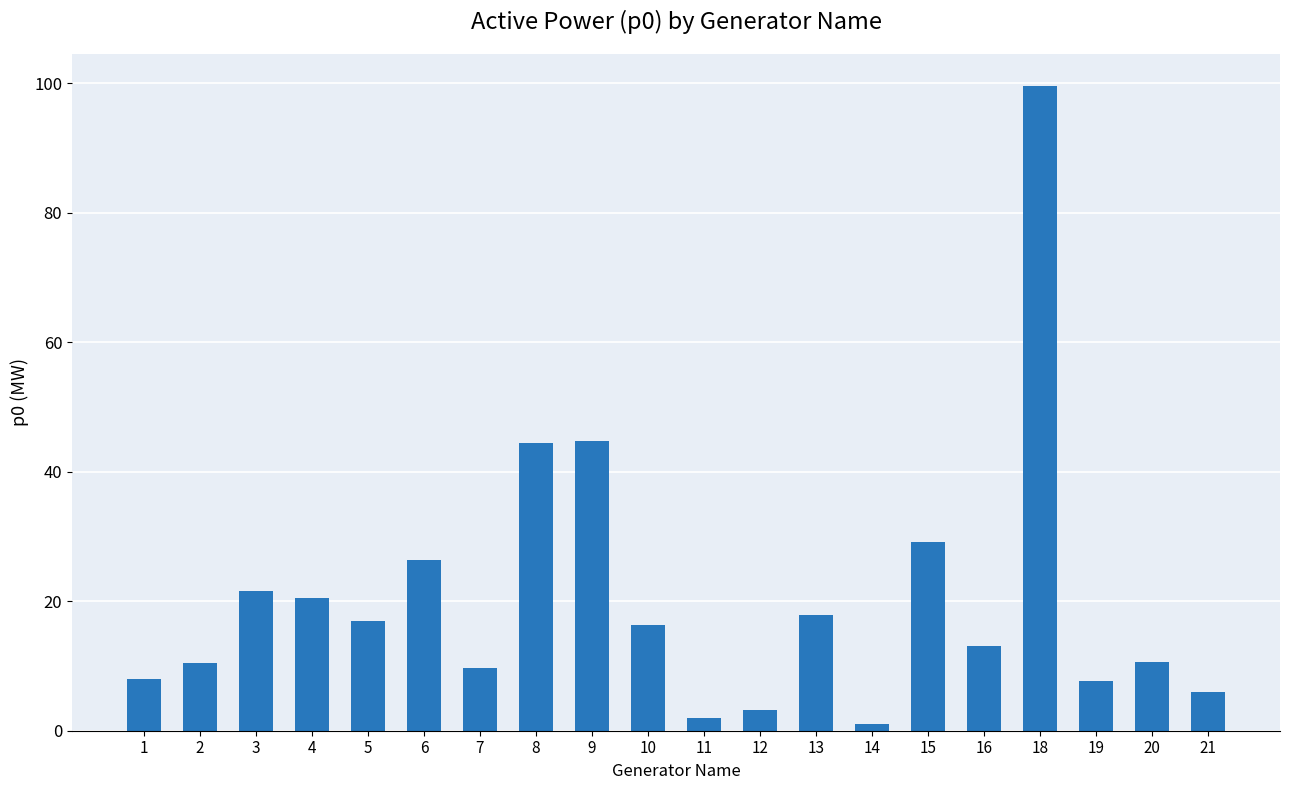

What is the value of the 11th bar from the left?

2.0